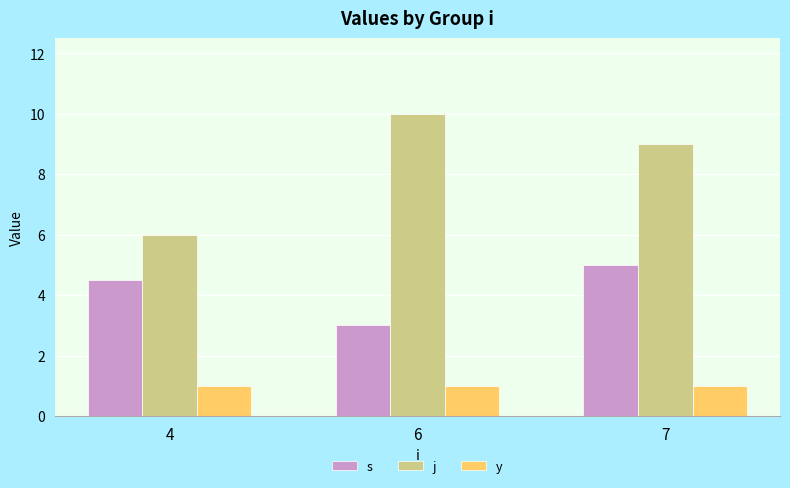

Reading left to right, transcribe all the data shown in this chart.

s: 4.5	3.0	5.0
j: 6.0	10.0	9.0
y: 1.0	1.0	1.0